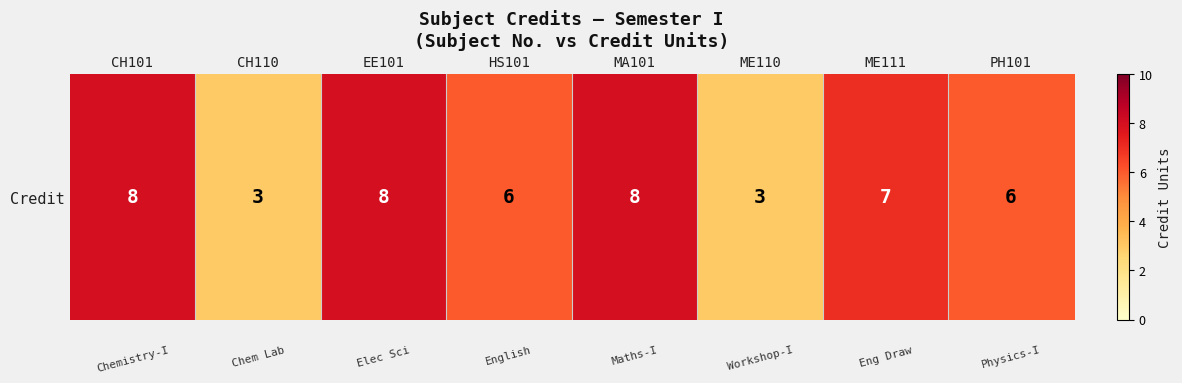

Count the number of categories in the chart.

8